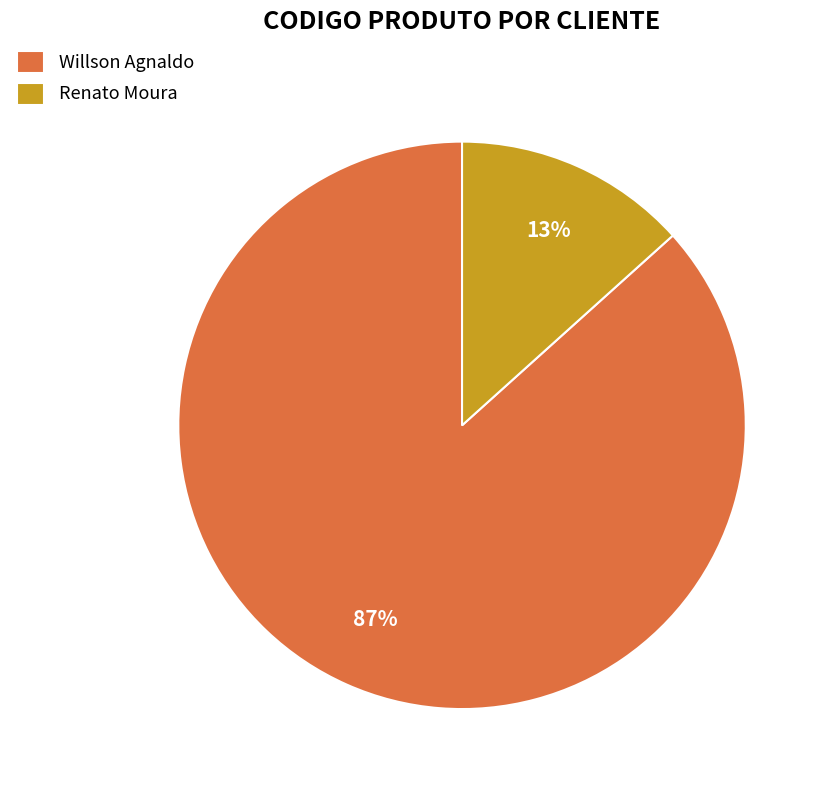

Does Willson Agnaldo represent more than half of the total?

Yes